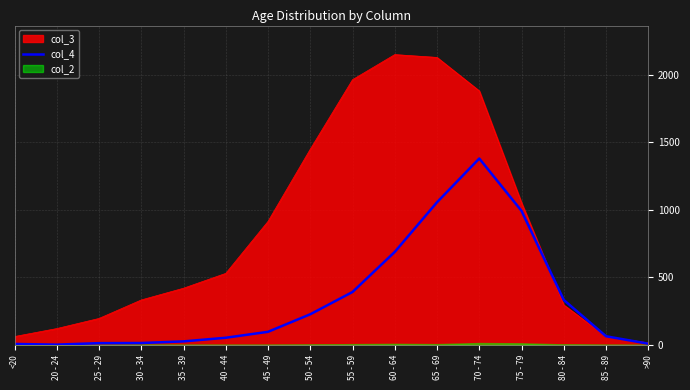

What value does the data have at 50 - 54, to the nearest 50?

250